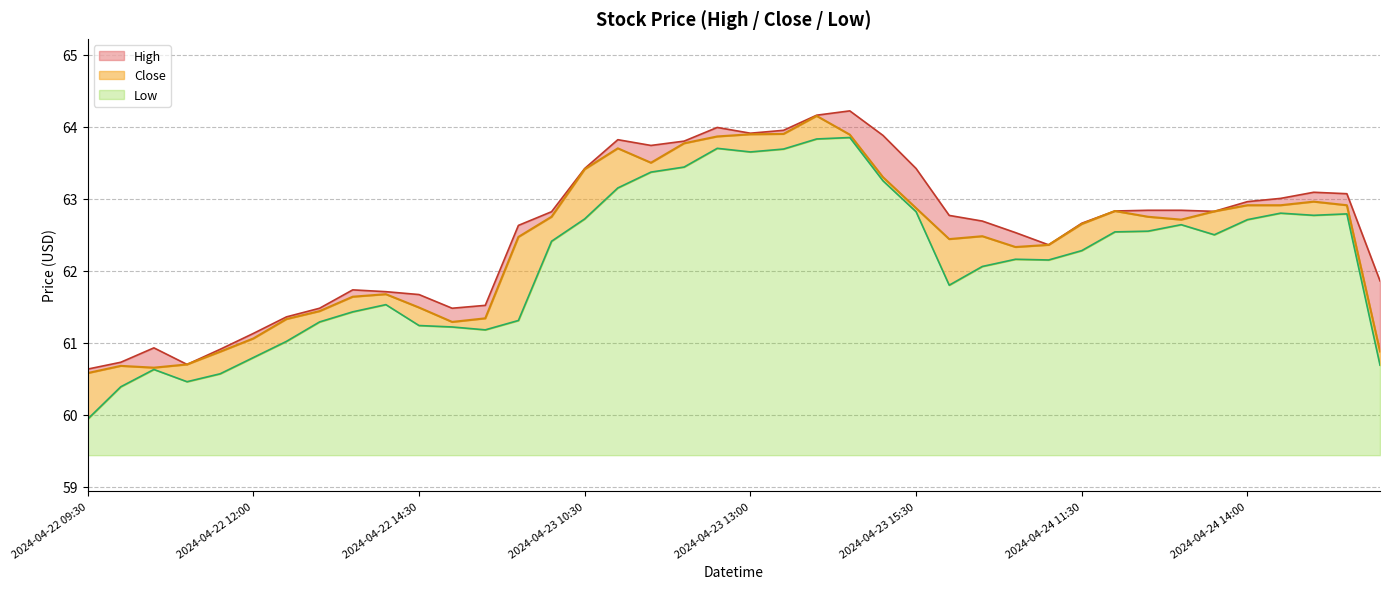

What is the value of the Low point at the 37th from the left?

62.8